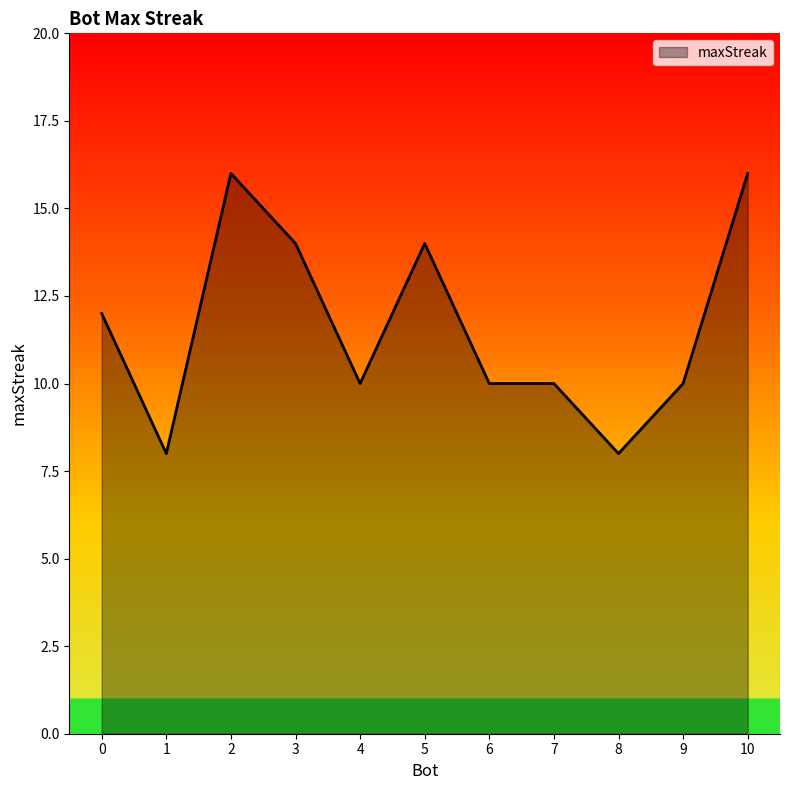

What is the change in value from 2 to 6?

-6